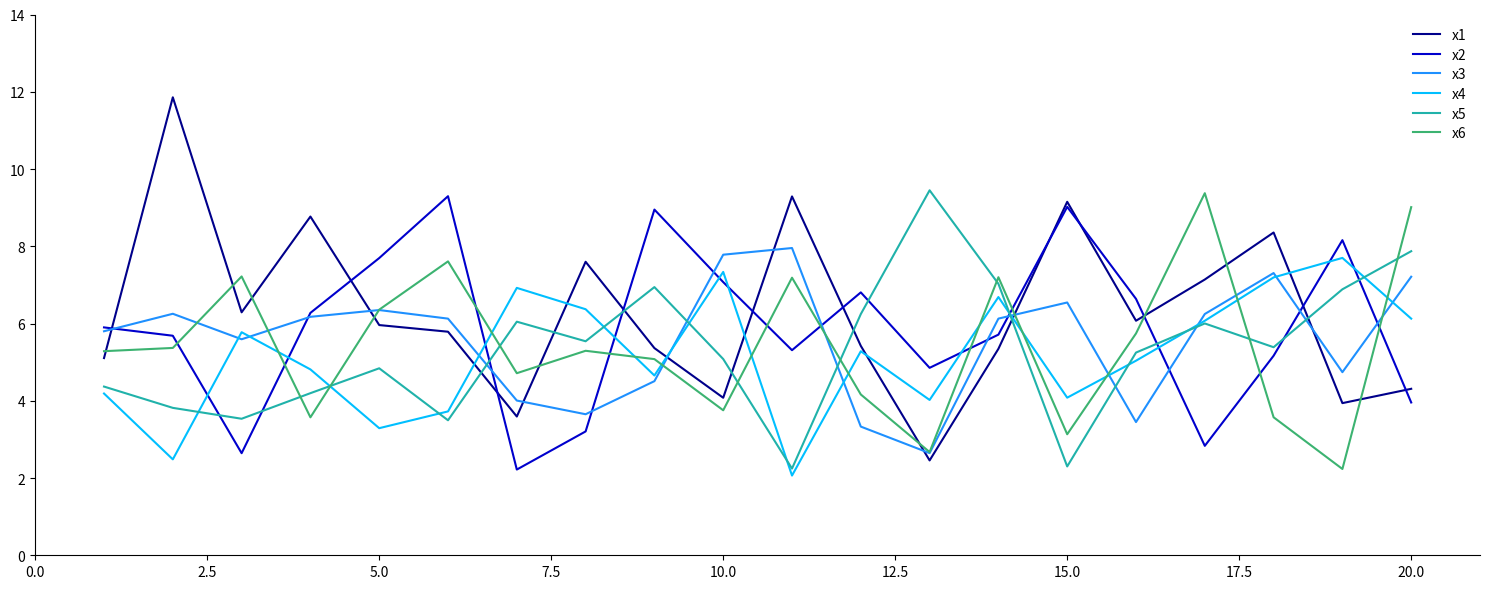

True or false: x1 and x5 cross at least once.

True